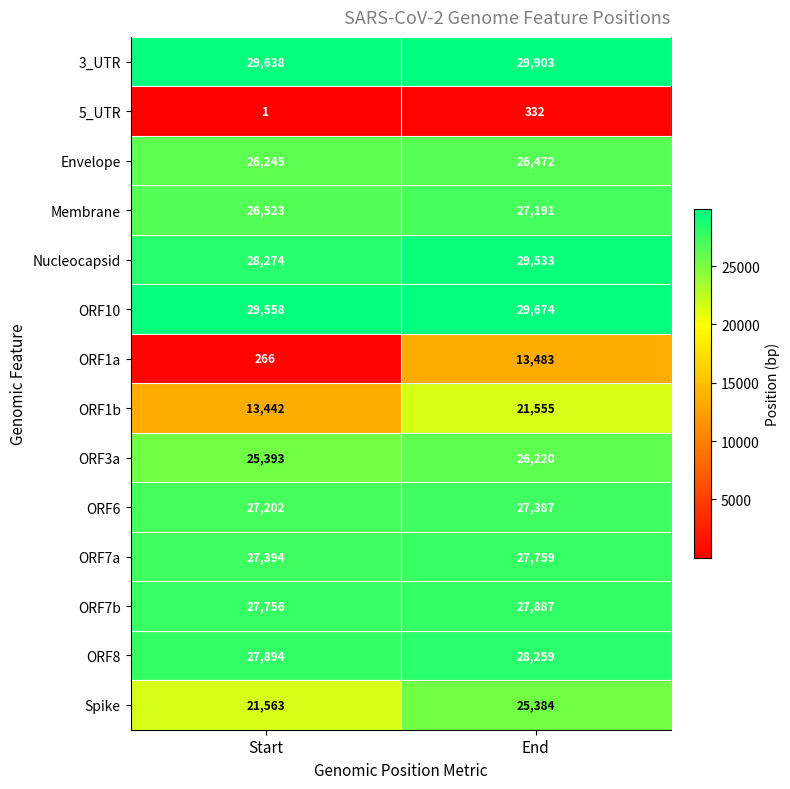

Count the number of data series in this chart.

14